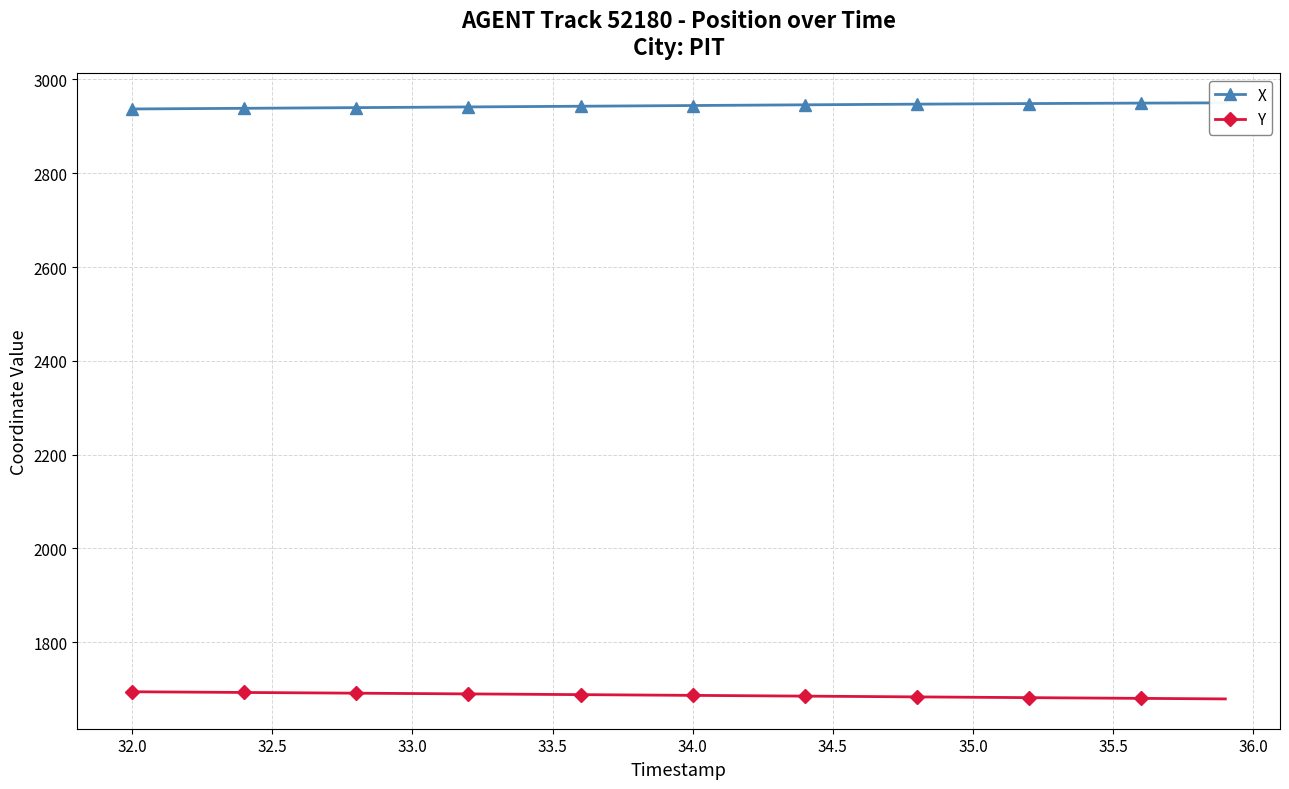

At which label does Y first exceed 1687?

32.0